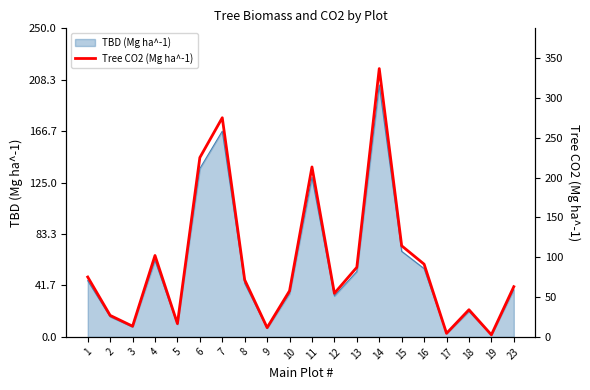

Where is TBD (Mg ha^-1) nearest to the value 102?

11